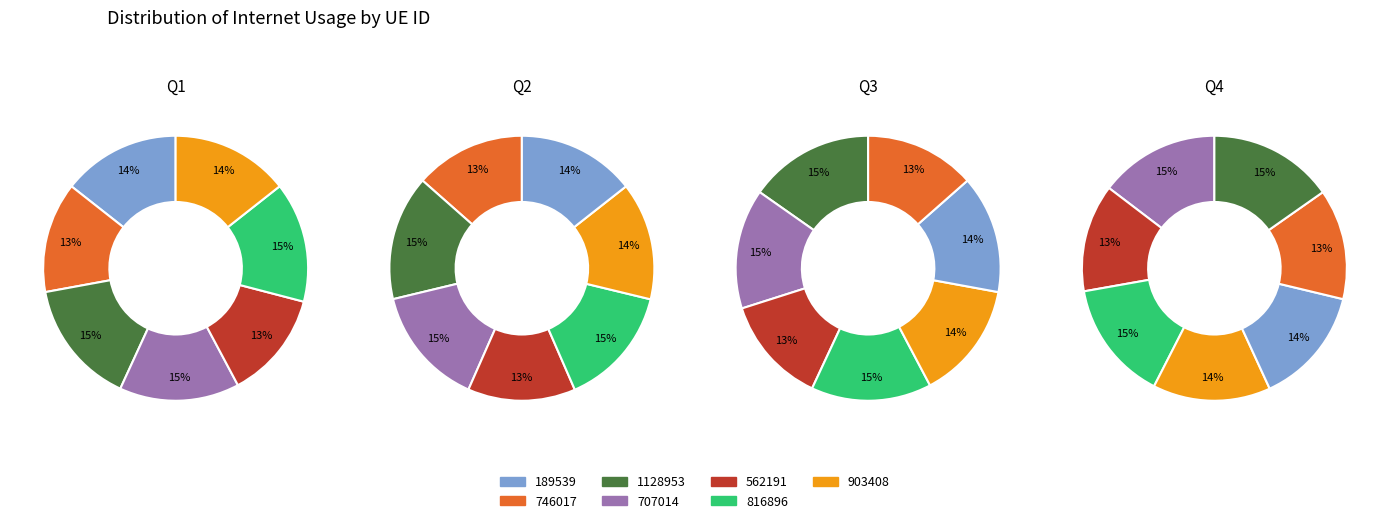

Is it true that 562191 is 13% of the pie?

True